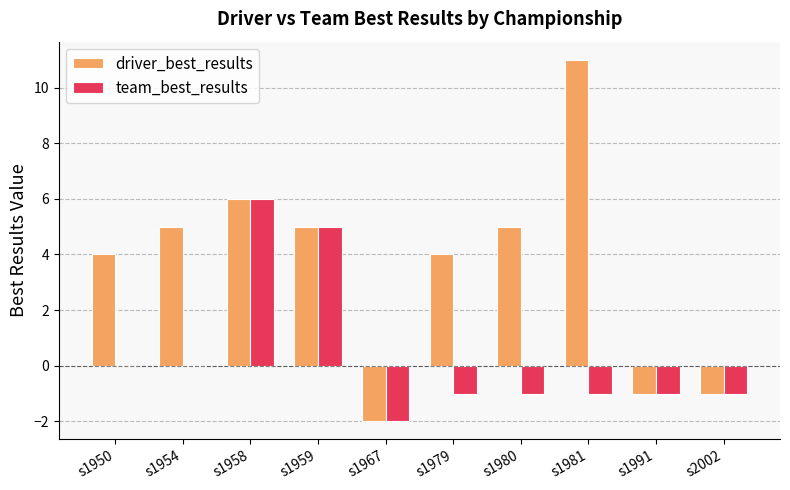

What is the difference between the team_best_results values at s1980 and s1967?

1